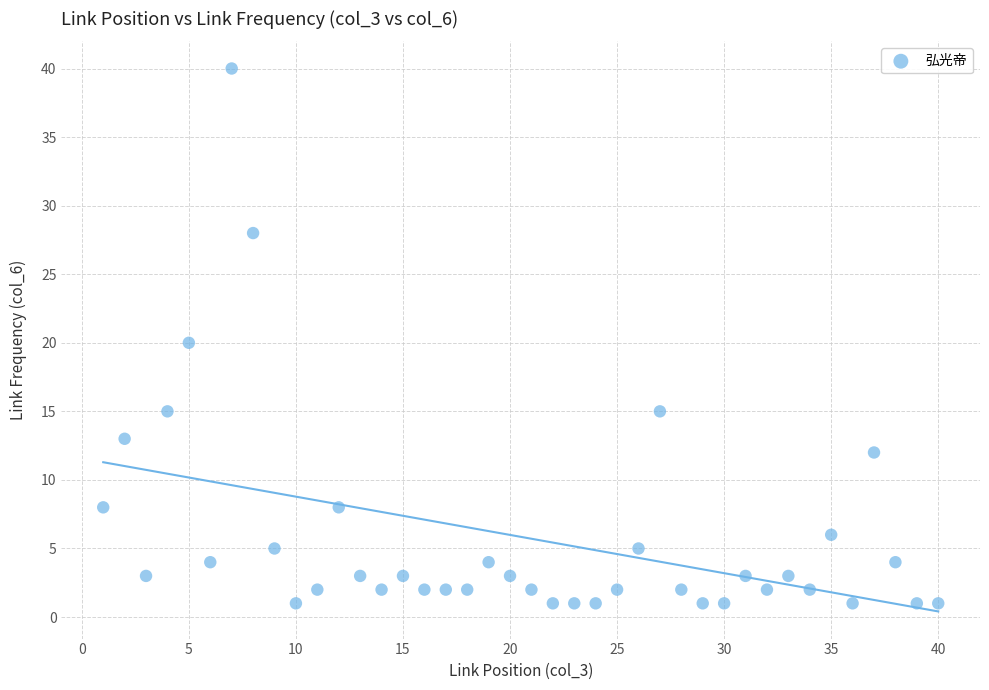

What is the range of Y values (max minus min)?

39